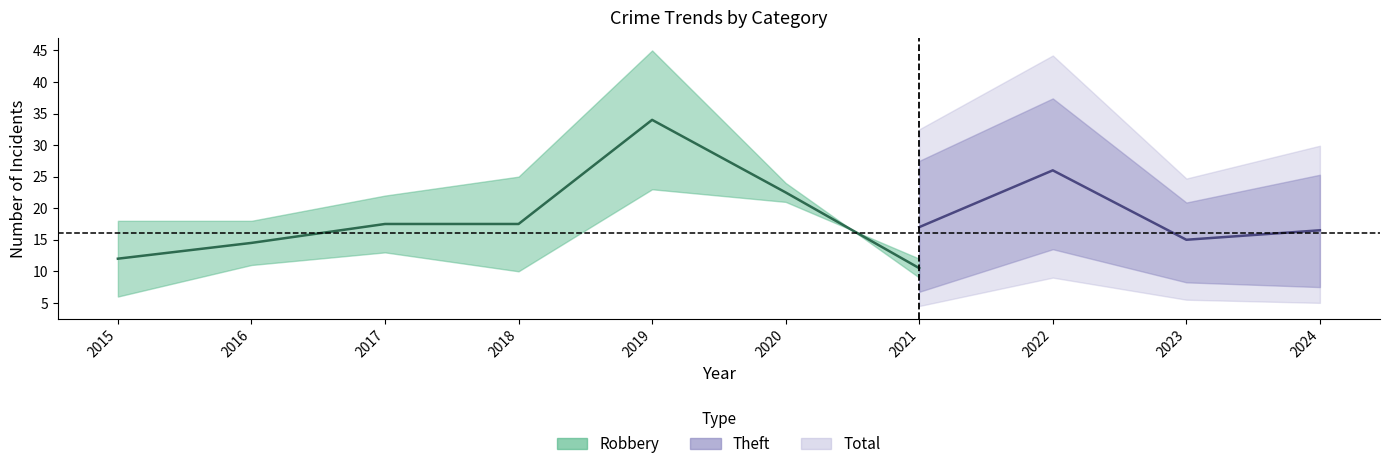

Which series has the largest range (max minus min)?

Total